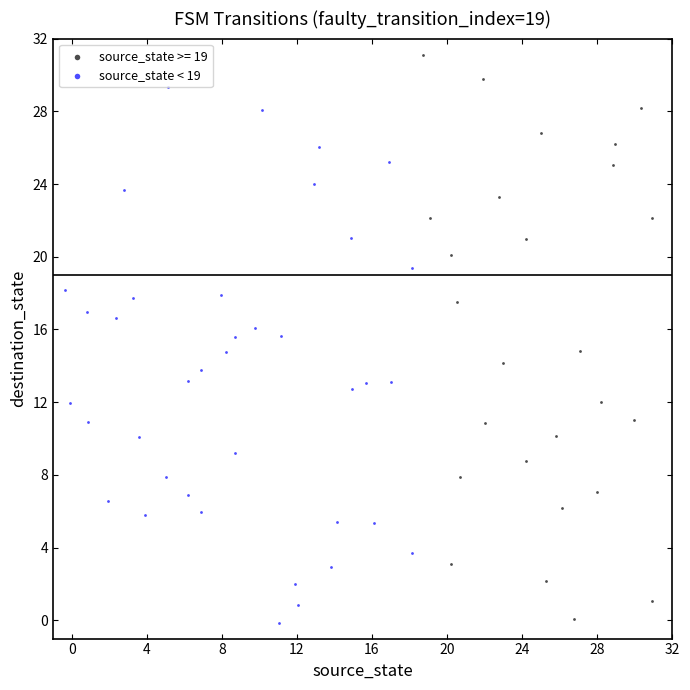

Which series has the largest Y range (max minus min)?

source_state >= 19